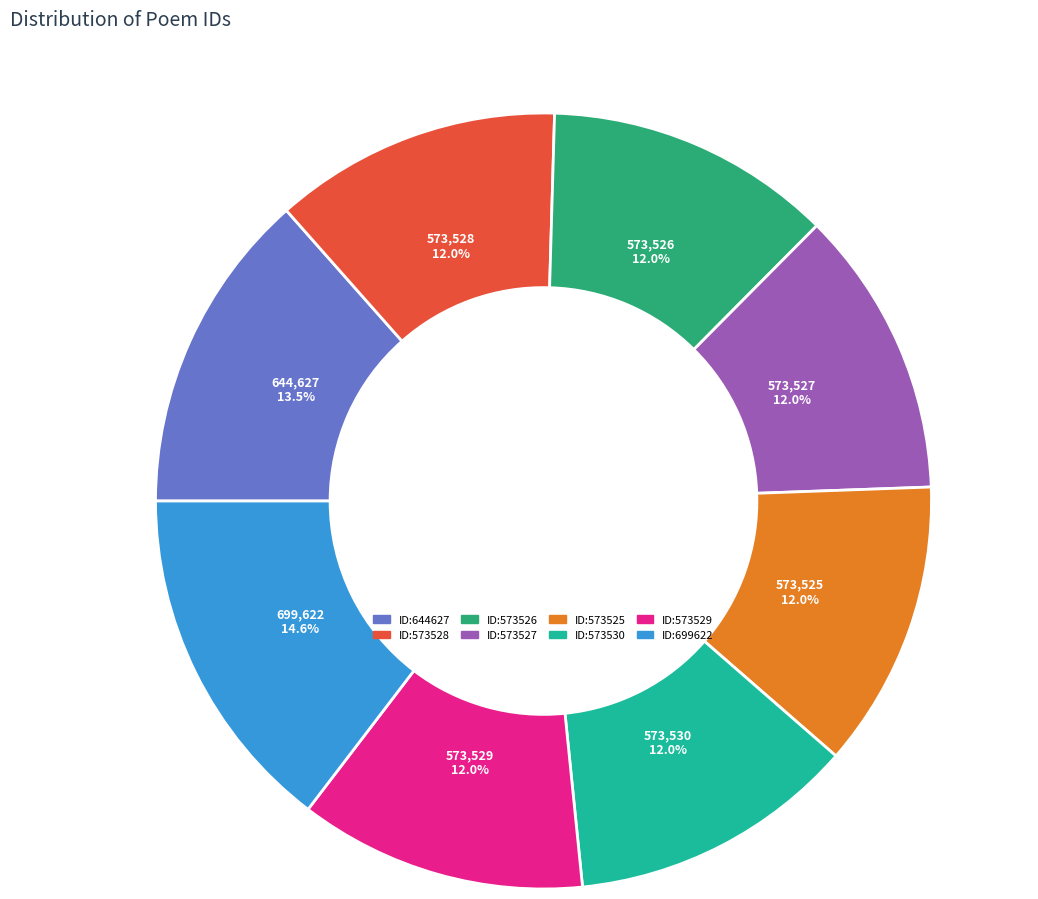

Does any single category account for the majority?

No